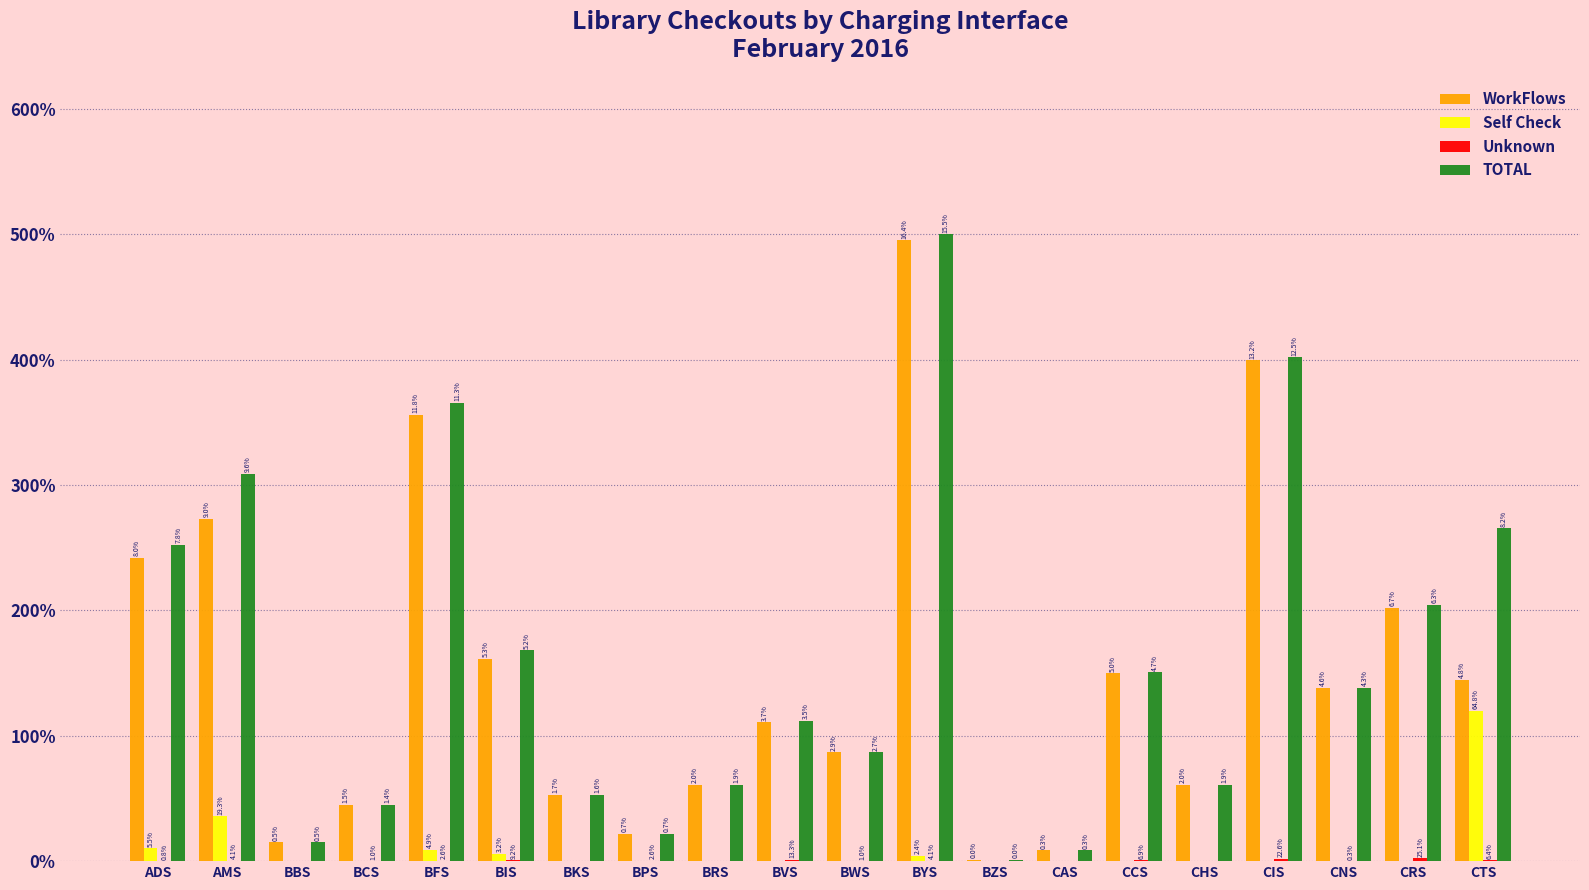

The value of TOTAL at CHS is 2574. True or false?

True